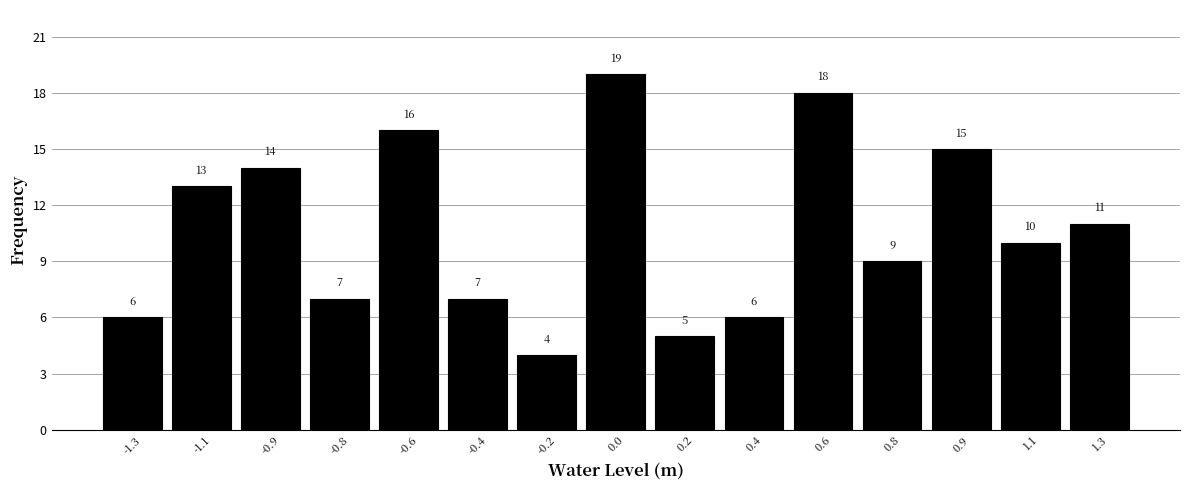

Reading right to left, extract all data points from this chart.

11	10	15	9	18	6	5	19	4	7	16	7	14	13	6